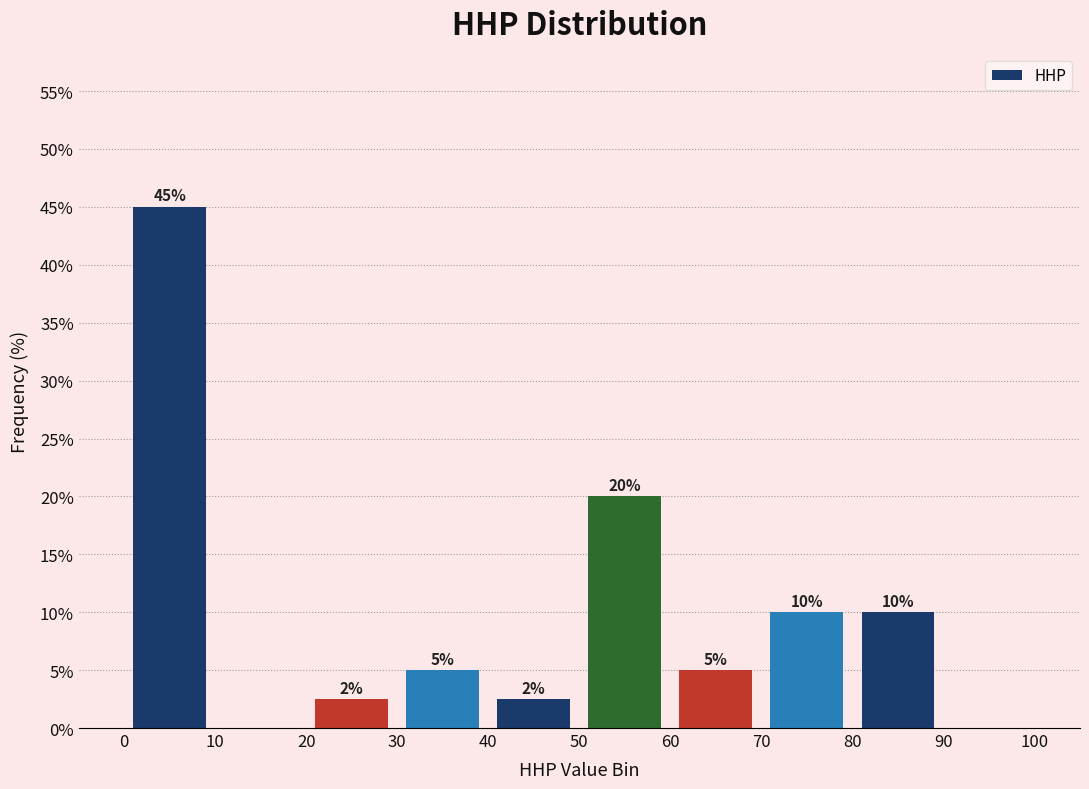

Which range on the x-axis has the tallest bar?

0 to 10